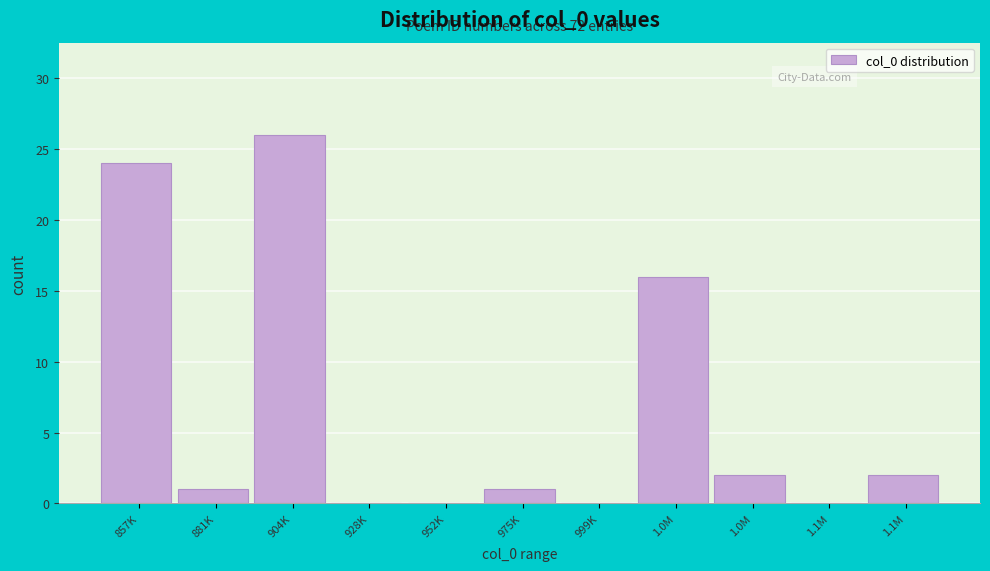

Count the number of categories in the chart.

11